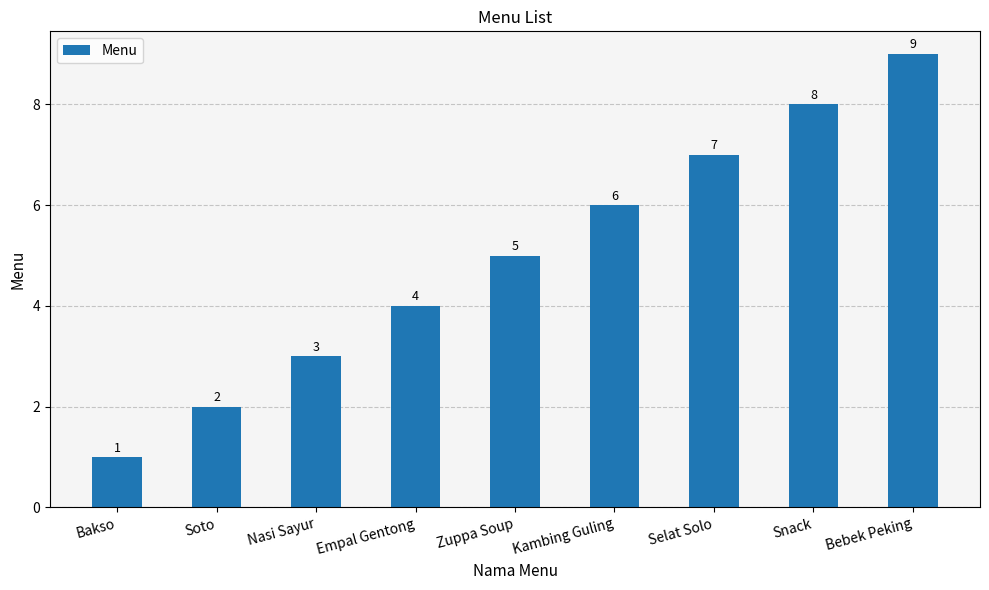

True or false: the data shows 2 at Bakso.

False